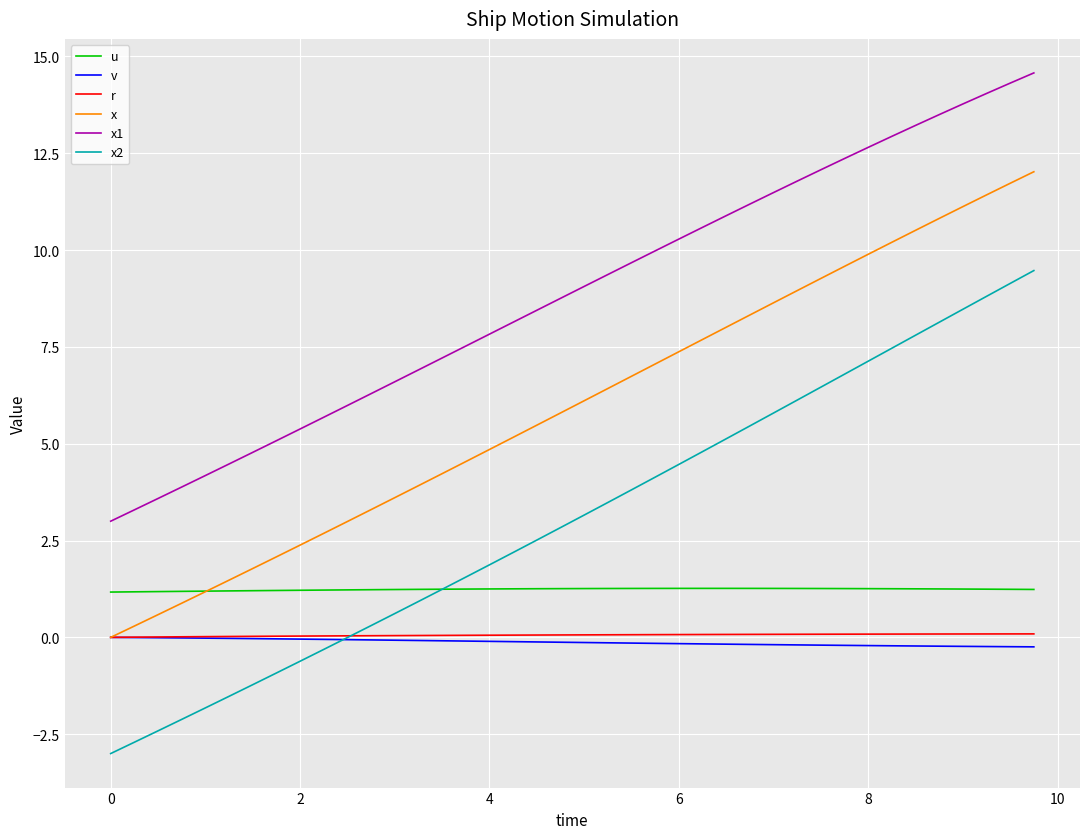

True or false: x and x2 intersect in this chart.

False